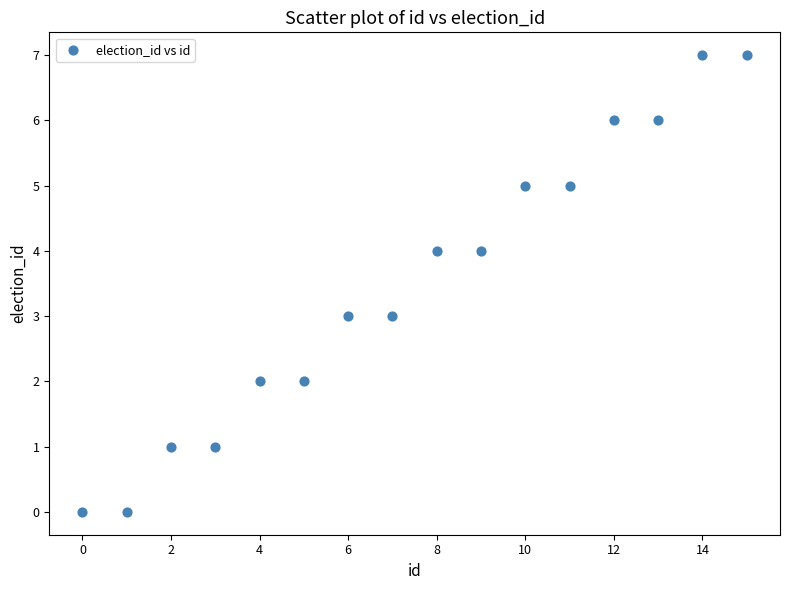

What is the range of Y values (max minus min)?

7